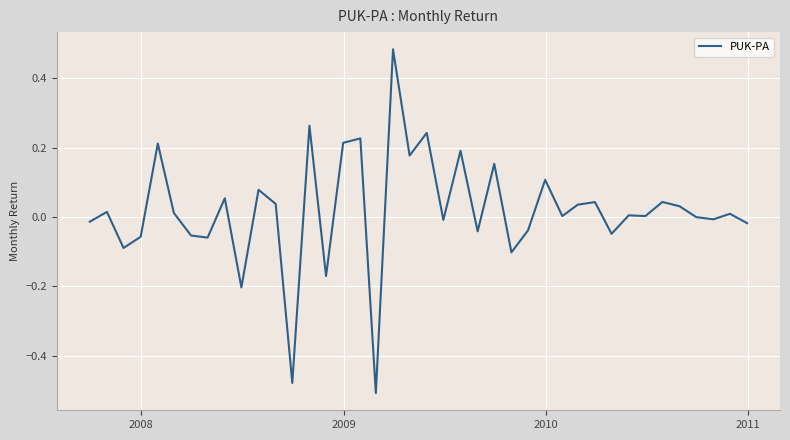

Is this an area chart (filled region under the line)?

No